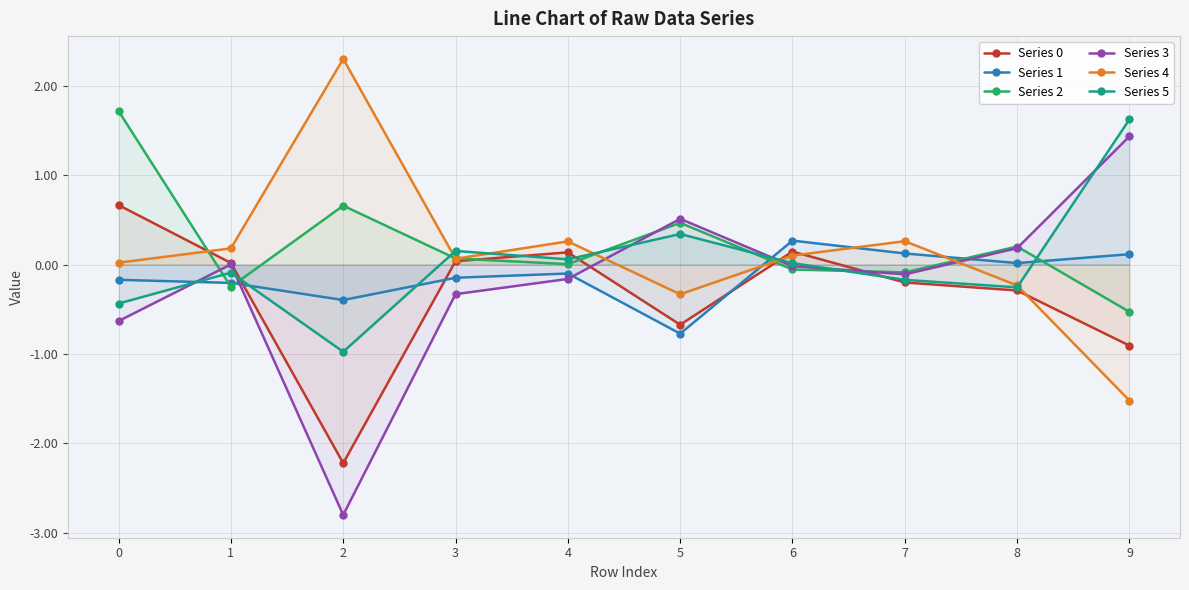

After their last crossing, which series has the higher values: Series 2 or Series 3?

Series 3